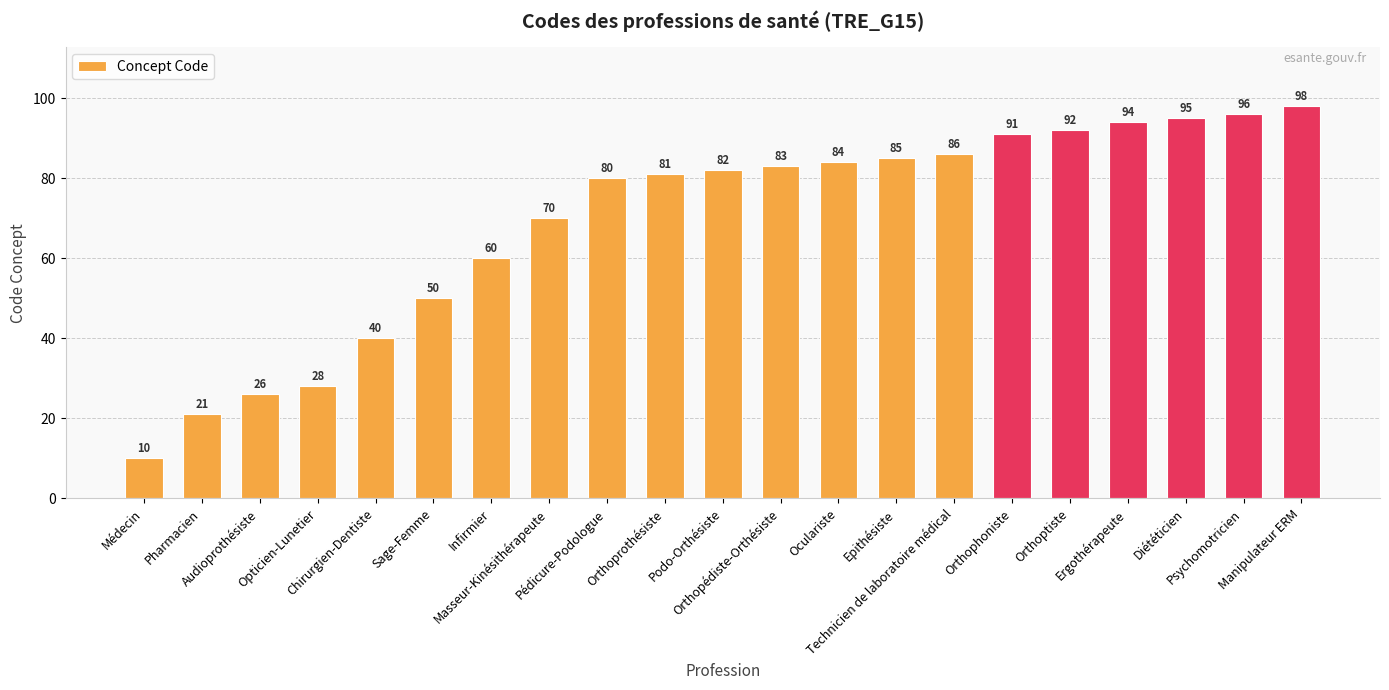

What is the label of the 2nd bar from the right?

Psychomotricien